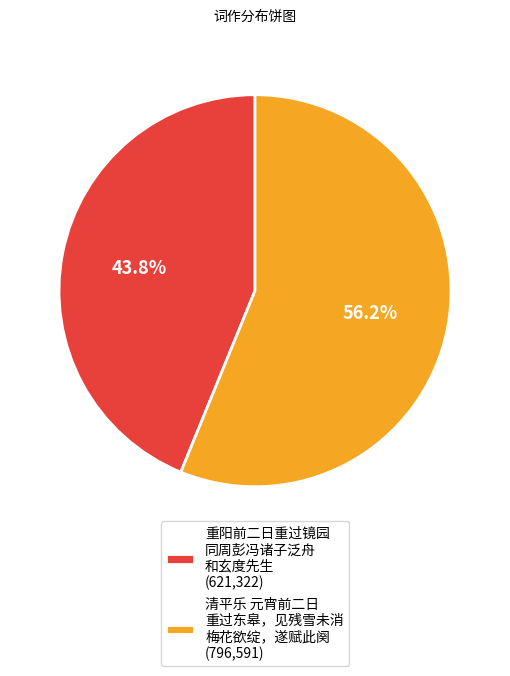

Rank the categories by value from lowest to highest.

重阳前二日重过镜园 同周彭冯诸子泛舟 和玄度先生 (621,322), 清平乐 元宵前二日 重过东皋，见残雪未消 梅花欲绽，遂赋此阕 (796,591)